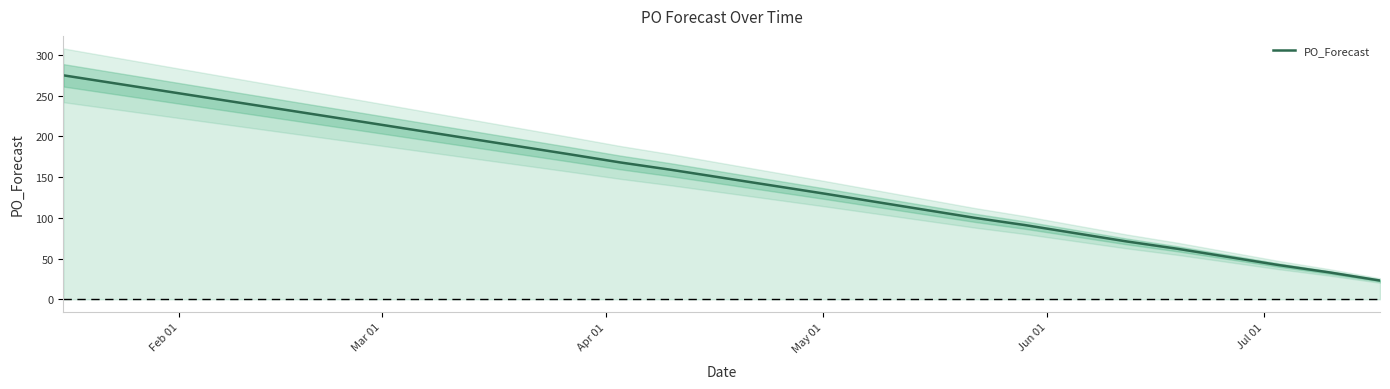

True or false: there are more than 1 points higher than both neighbors.

False